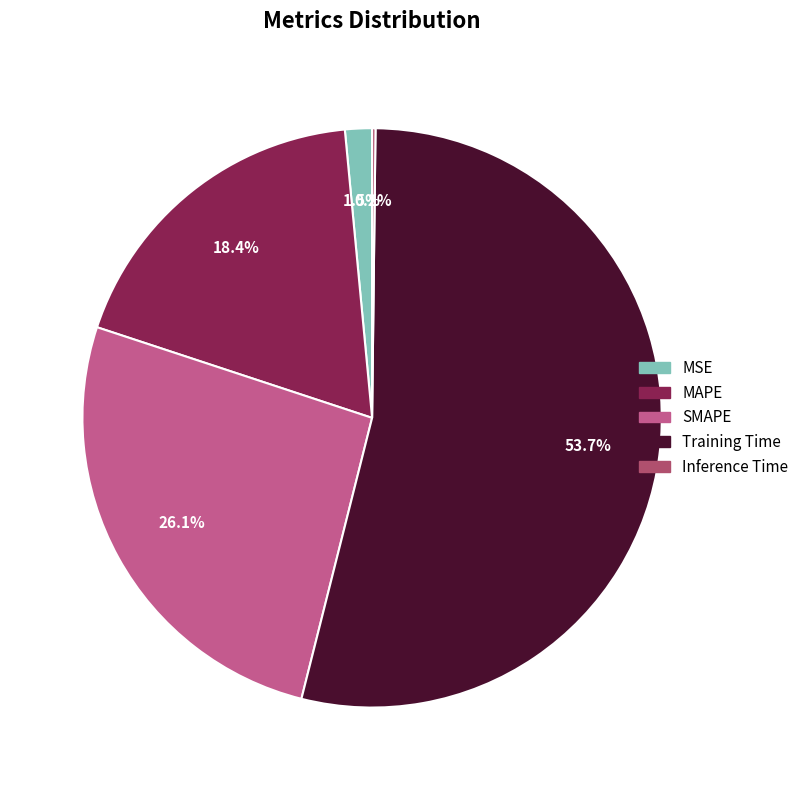

Which category has the smallest portion of the pie?

Inference Time